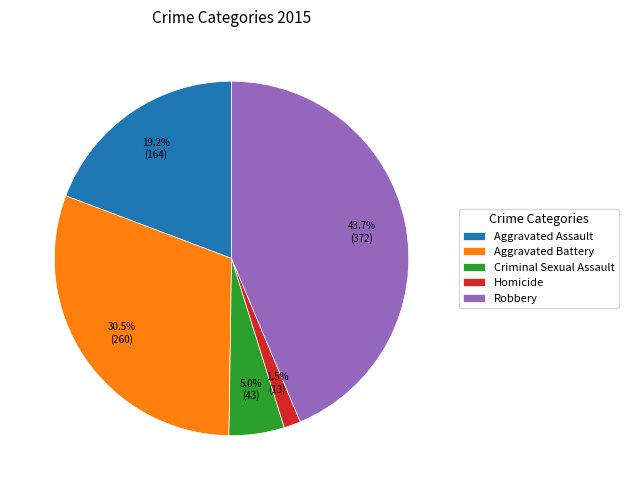

Is there any slice that represents more than half of the pie?

No